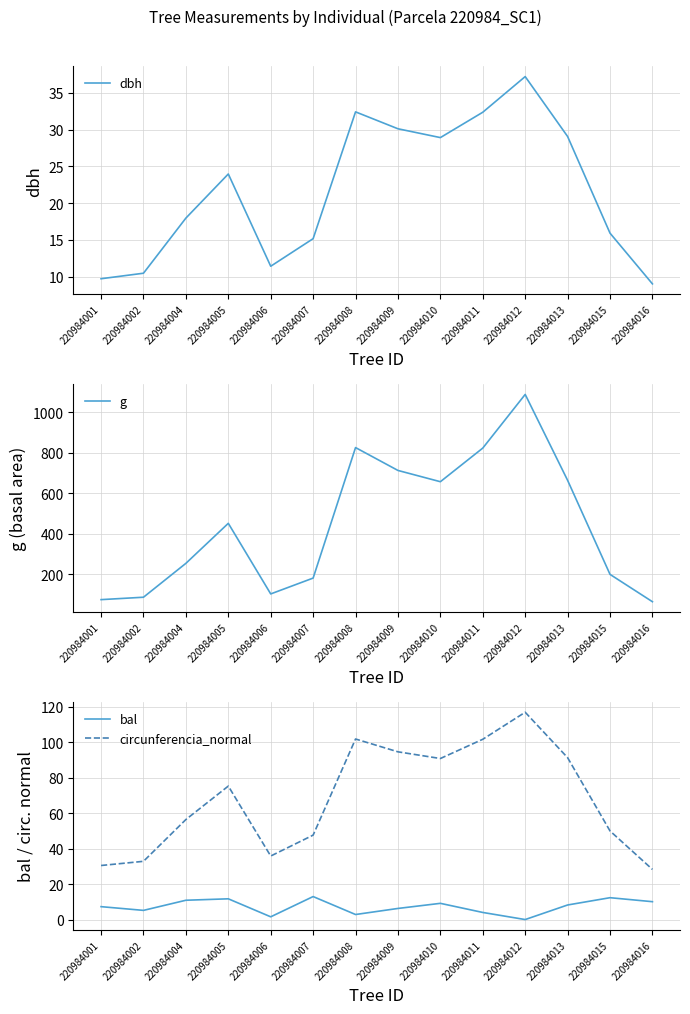

What is the highest value of the bal series?

13.0